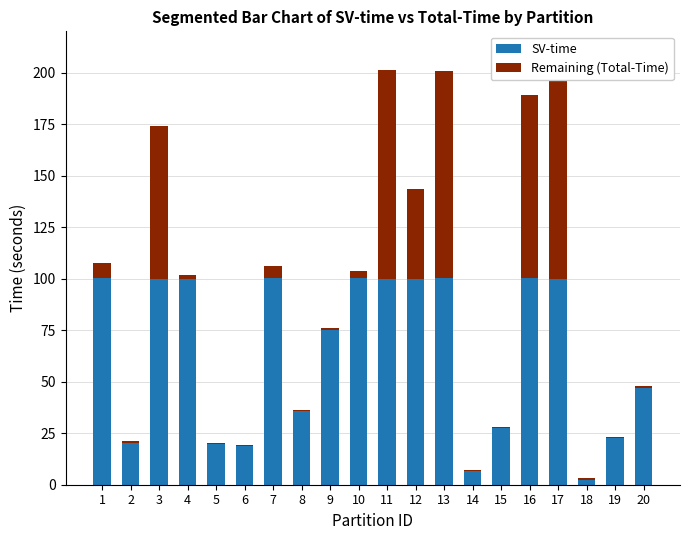

What is the highest value of the SV-time series?

100.1